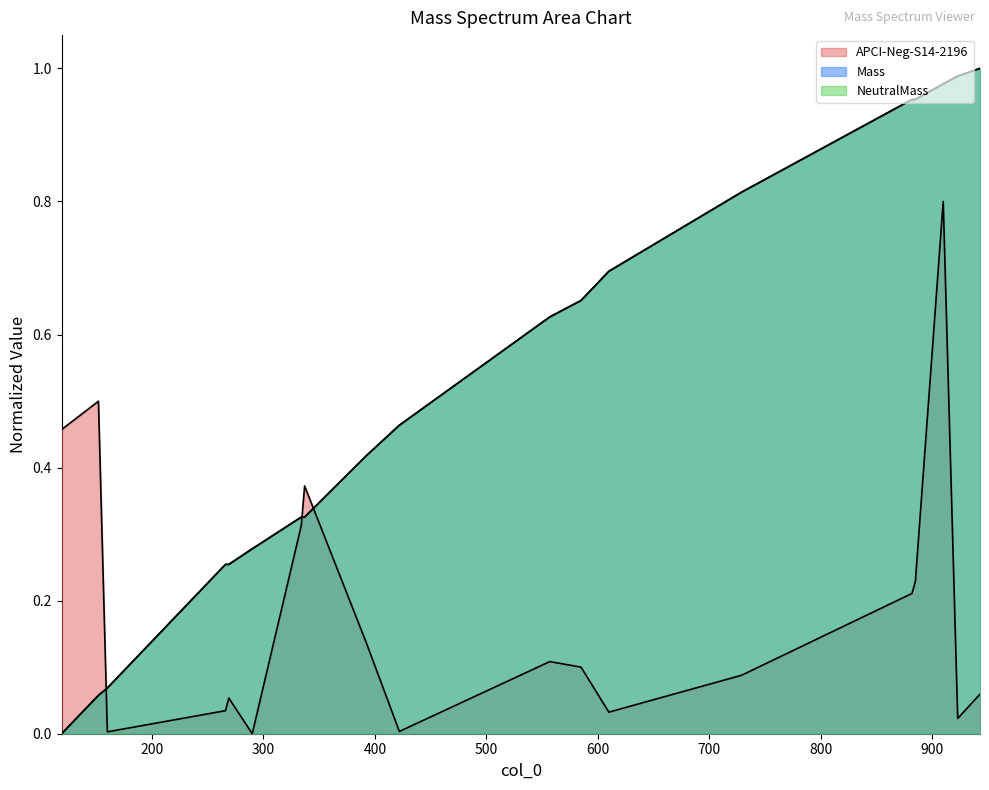

Between 119 and 910, which series saw the biggest shift?

Mass